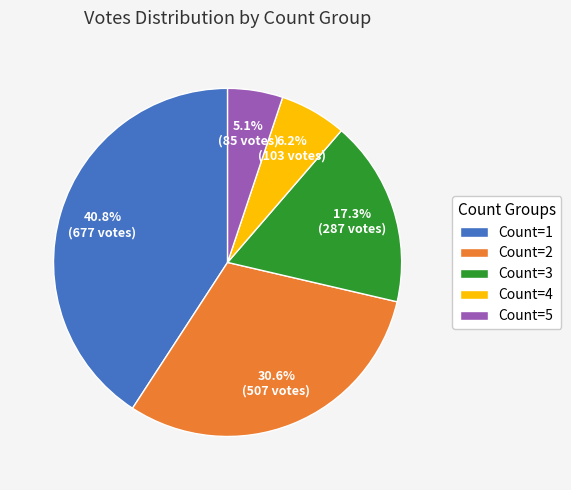

Rank the categories by value from highest to lowest.

Count=1, Count=2, Count=3, Count=4, Count=5